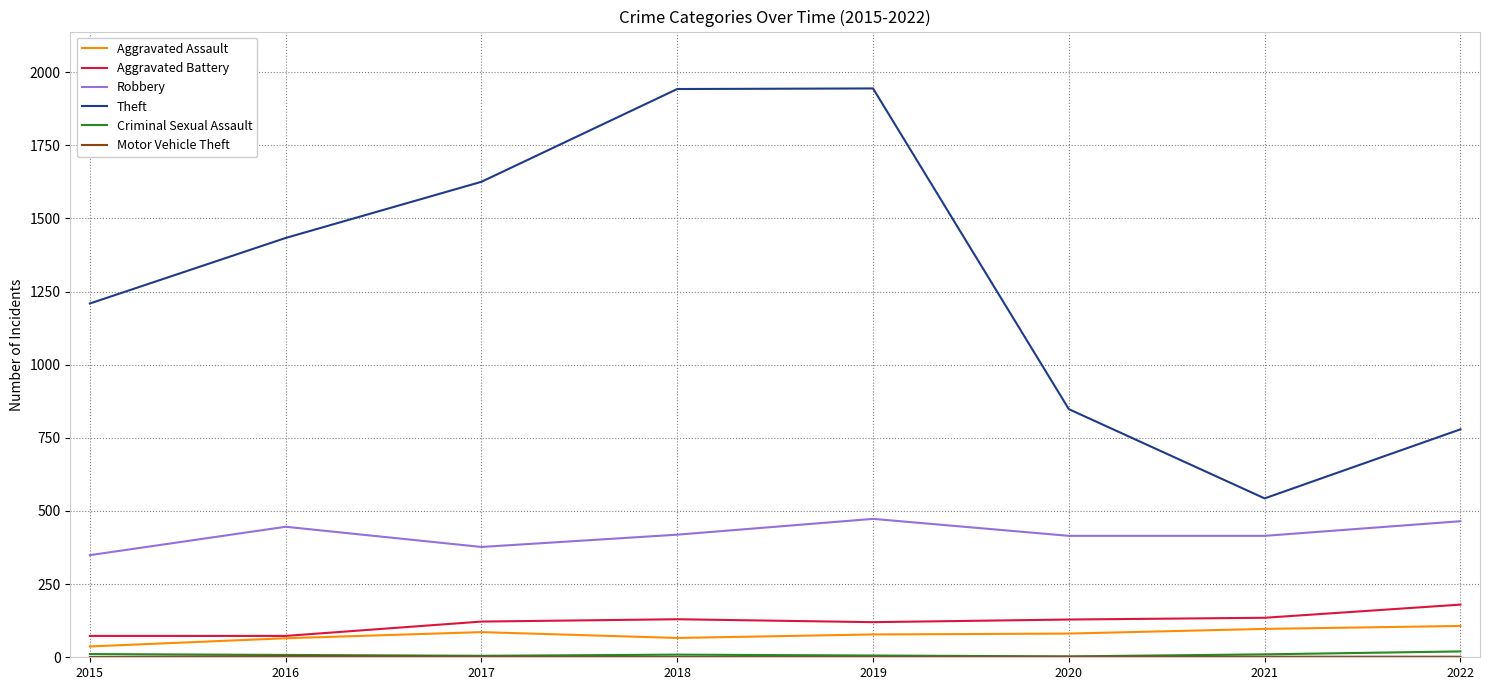

What is the sum of all Aggravated Assault values?

617